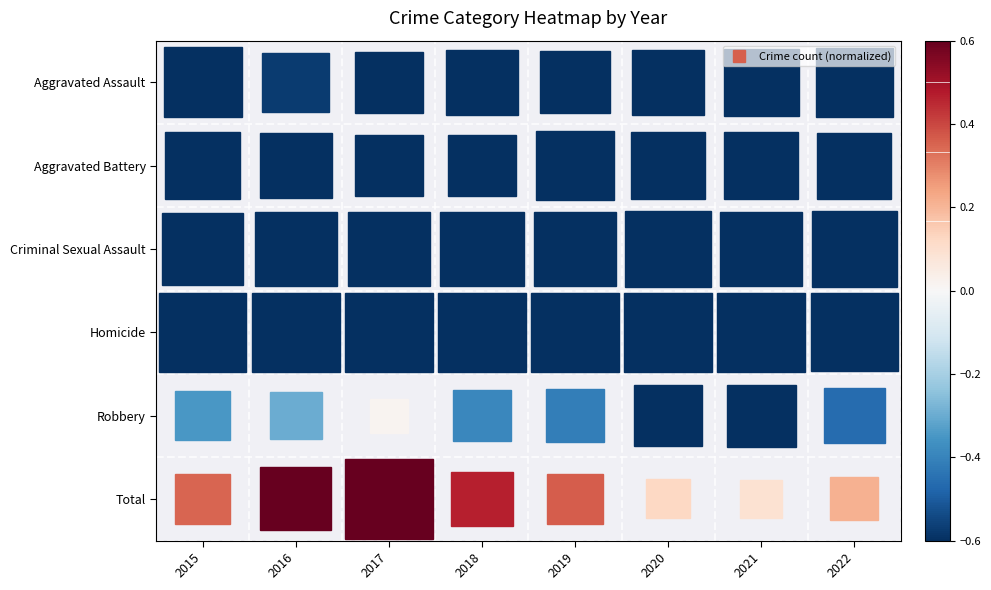

What is the spread (max minus min) of values at 2020?

1.1